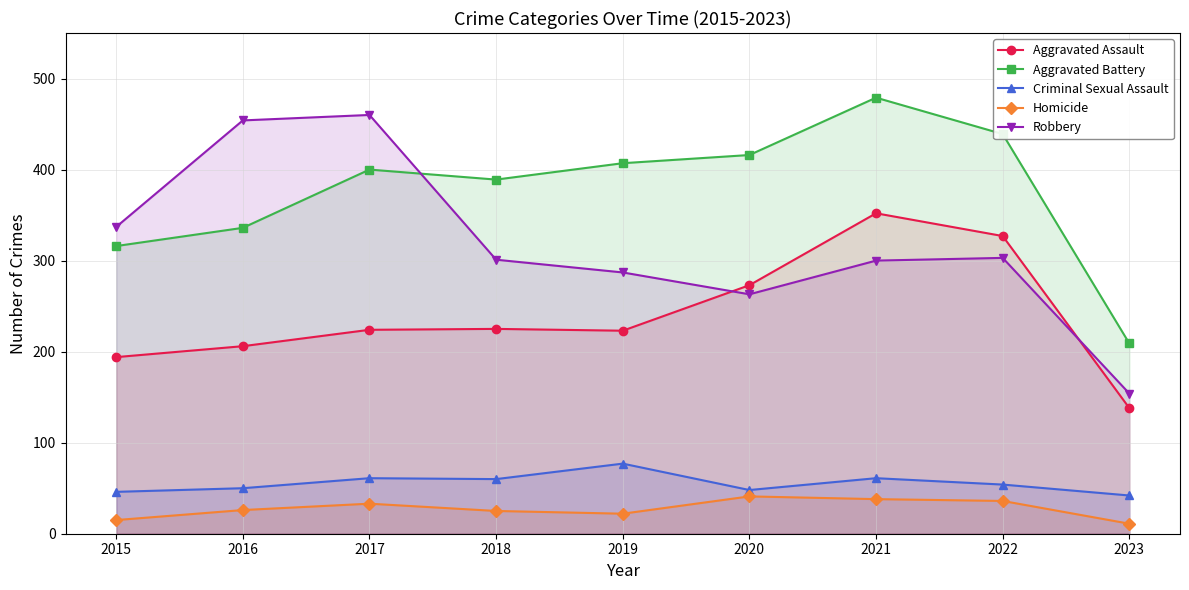

The value of Aggravated Assault at 2021 is 352. True or false?

True